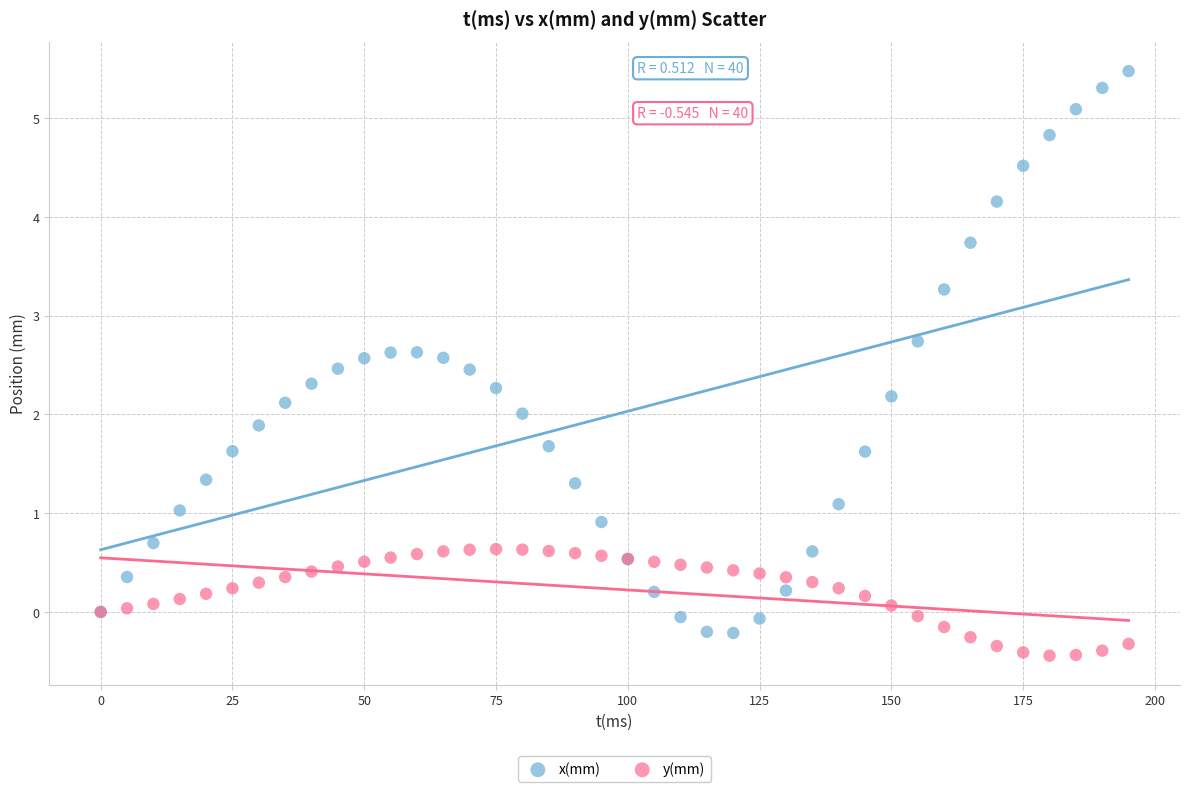

Which series has the largest Y range (max minus min)?

x(mm)